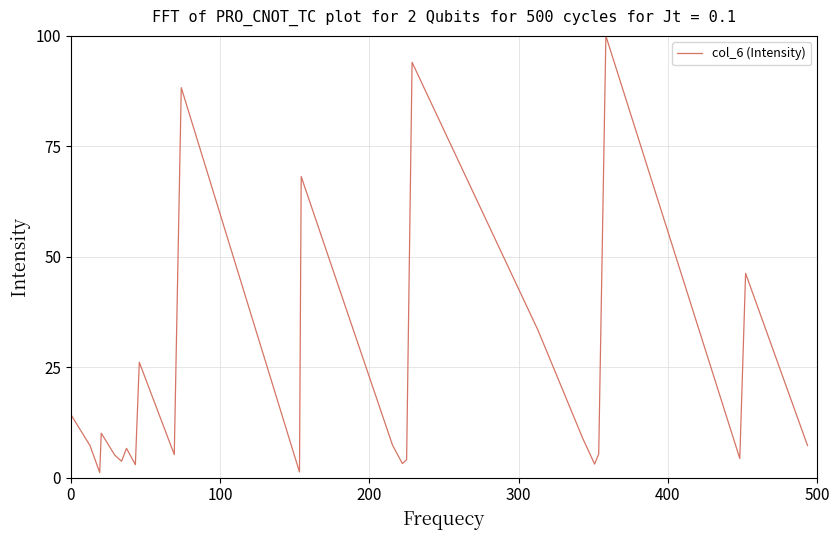

What is the difference between the maximum and minimum values?

98.9